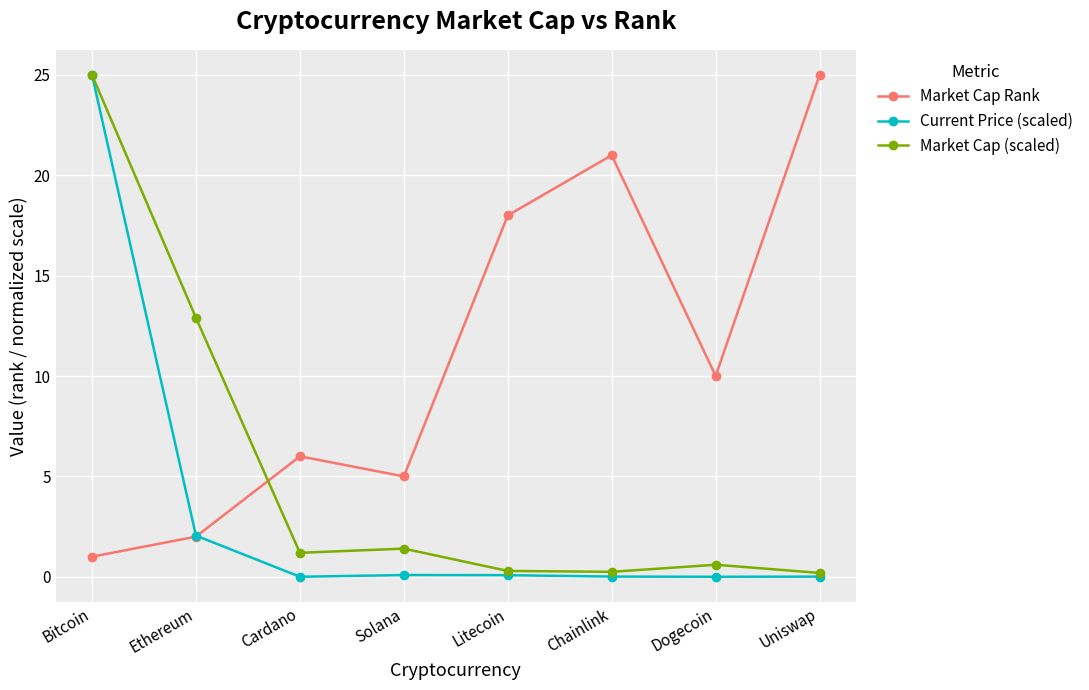

True or false: Market Cap Rank has more than 2 interior local peaks.

False